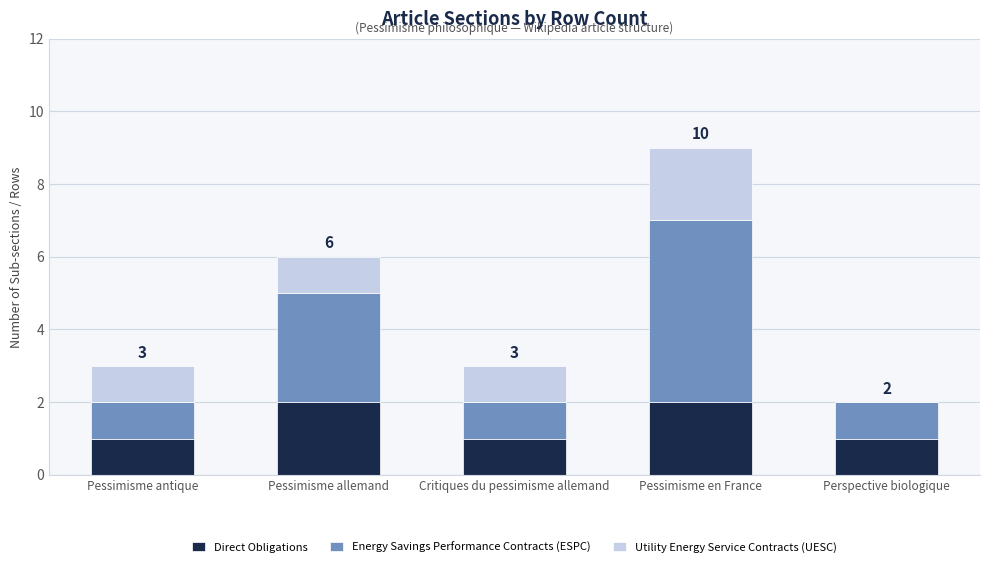

The Direct Obligations series shows 1 at Pessimisme antique. True or false?

True